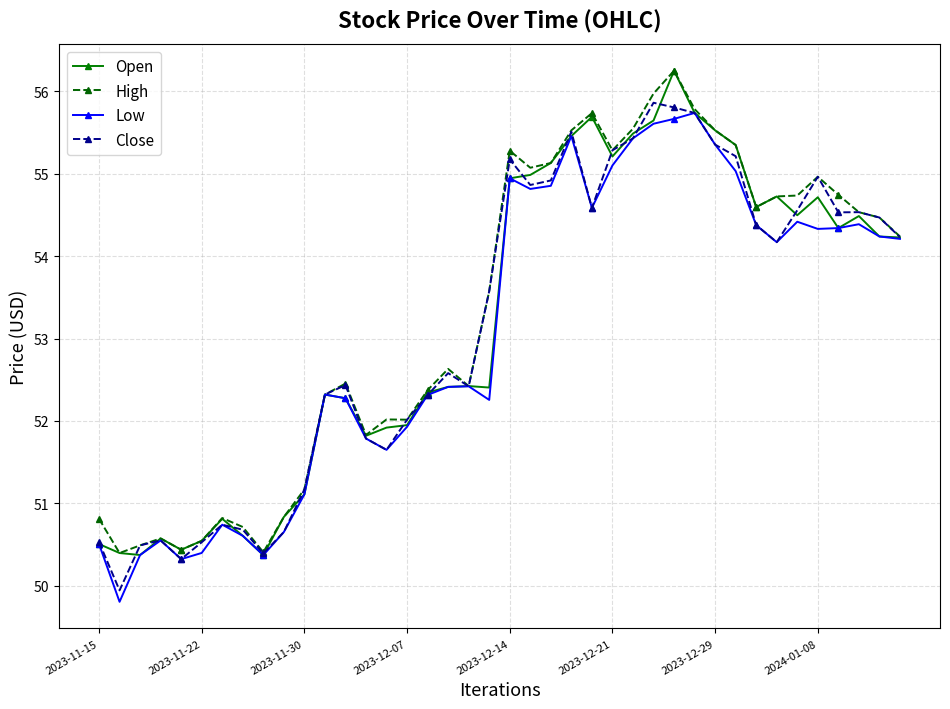

In Low, how many points are higher than both neighbors (excluding endpoints)?

9